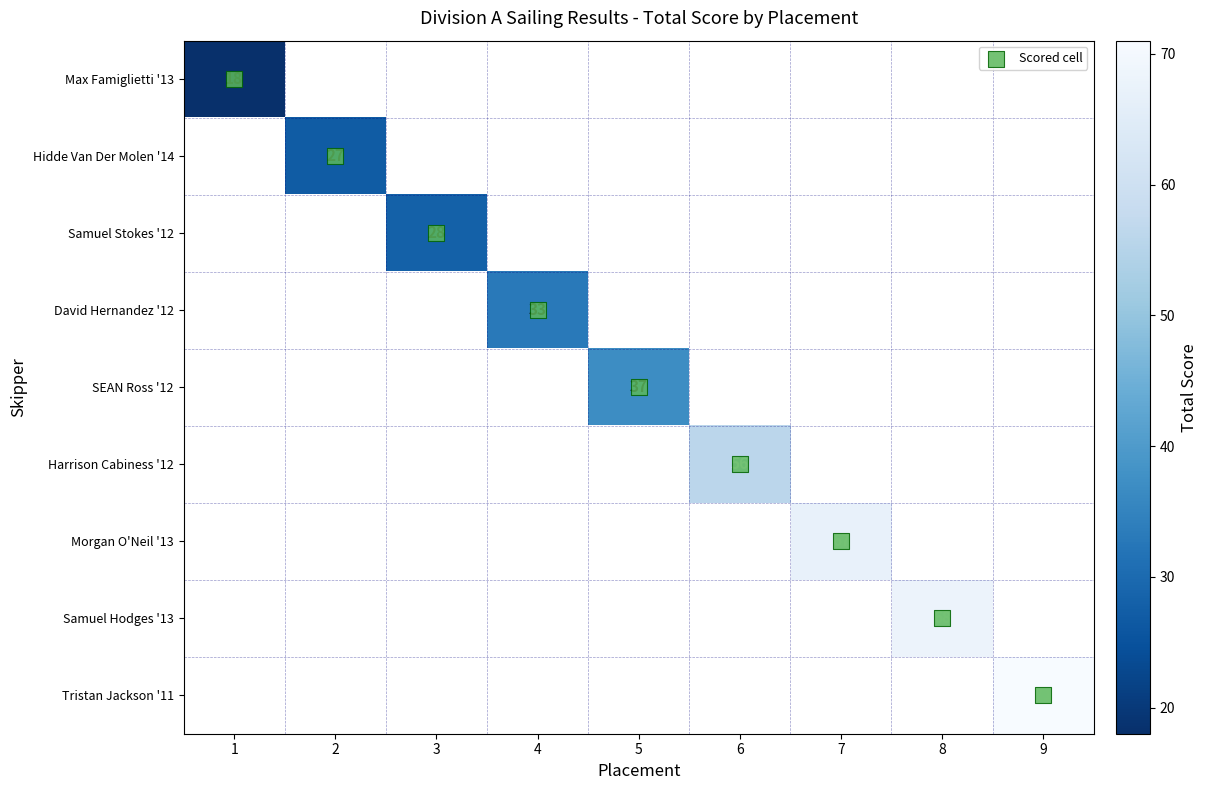

List the series in order of their peak value, highest first.

Max Famiglietti '13, Hidde Van Der Molen '14, Samuel Stokes '12, David Hernandez '12, SEAN Ross '12, Harrison Cabiness '12, Morgan O'Neil '13, Samuel Hodges '13, Tristan Jackson '11